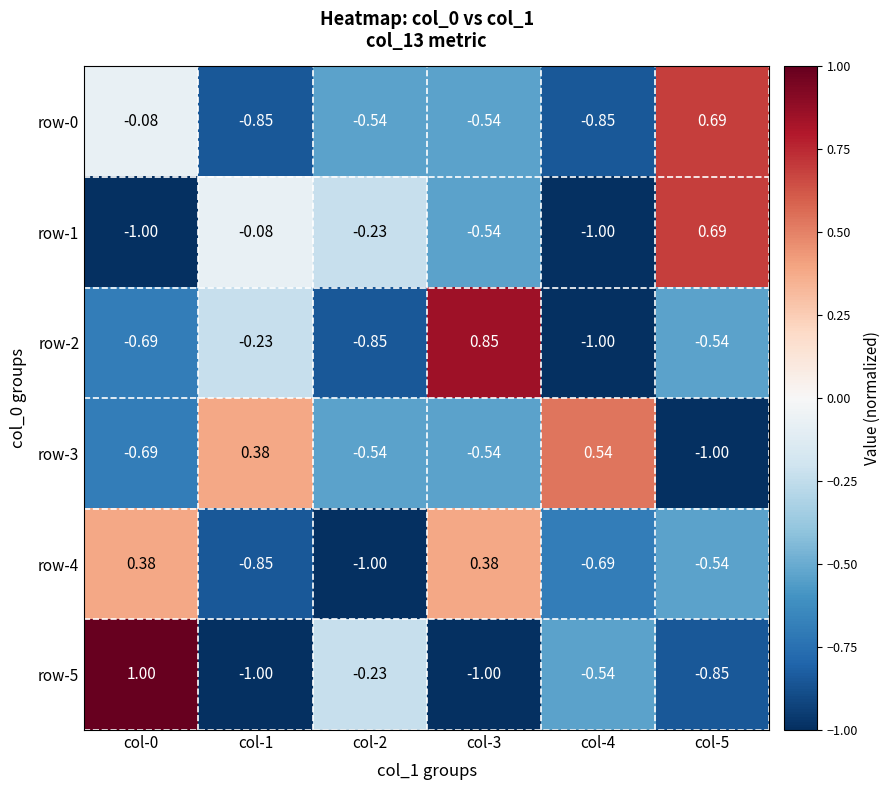

Is the value of row-5 at col-0 greater than the value of row-2 at col-2?

Yes